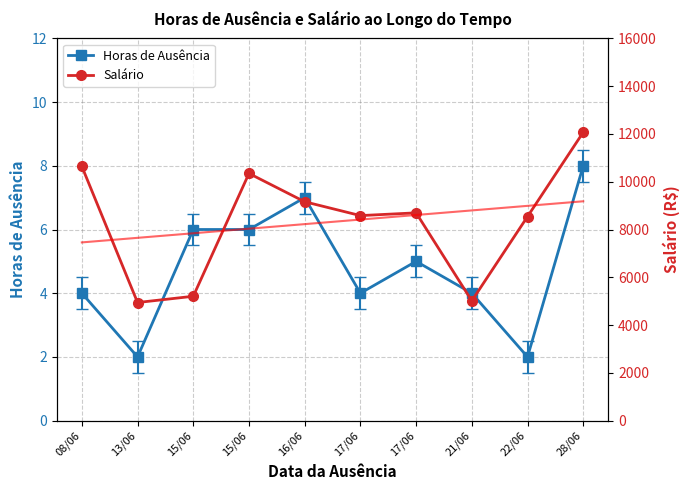

Does the chart have visible grid lines?

Yes